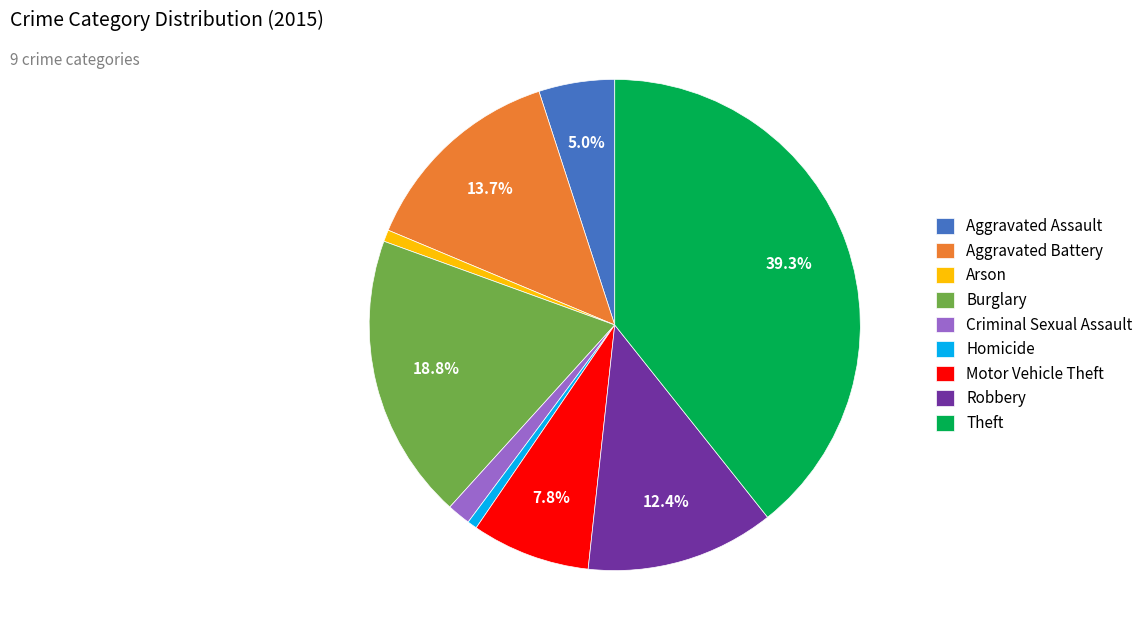

What is the ratio of the value at Aggravated Assault to the value at Theft?

0.1